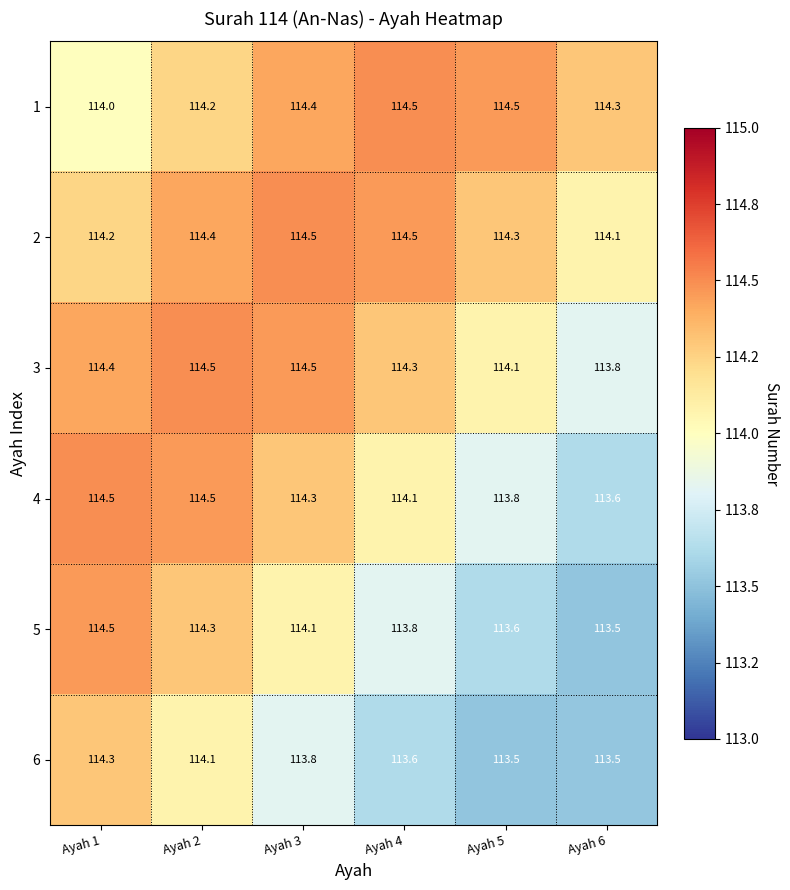

The 6 series shows 58.6 at Ayah 1. True or false?

False